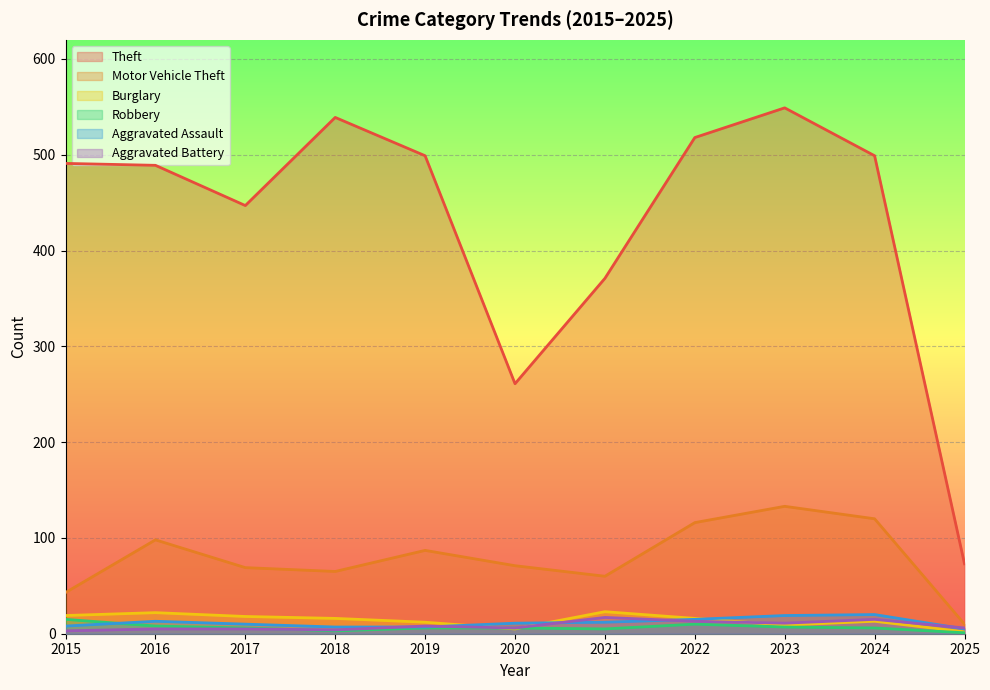

Between 2021 and 2020, which is larger?

2021